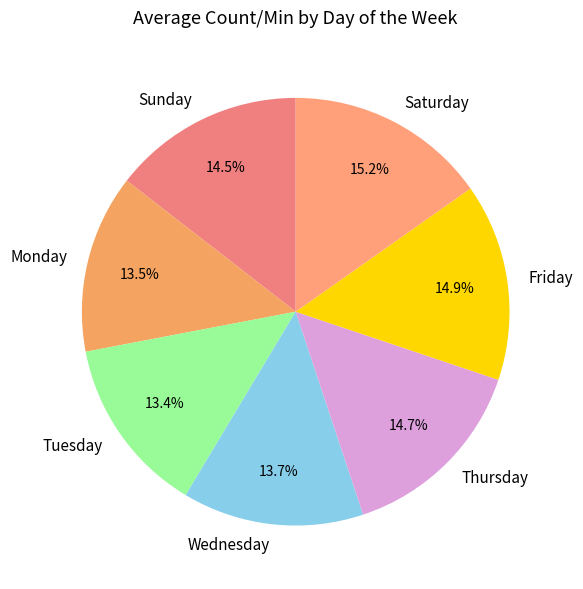

What percentage do Tuesday and Sunday together represent?

27.9%